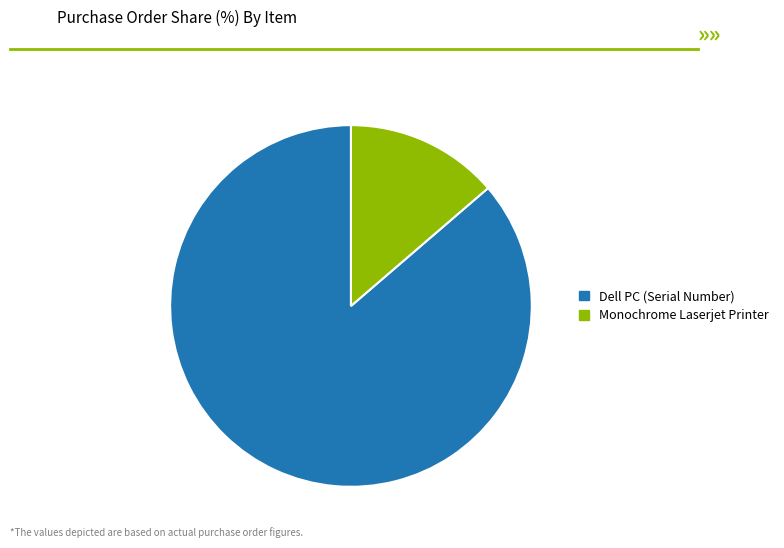

Is Monochrome Laserjet Printer the majority of the pie?

No